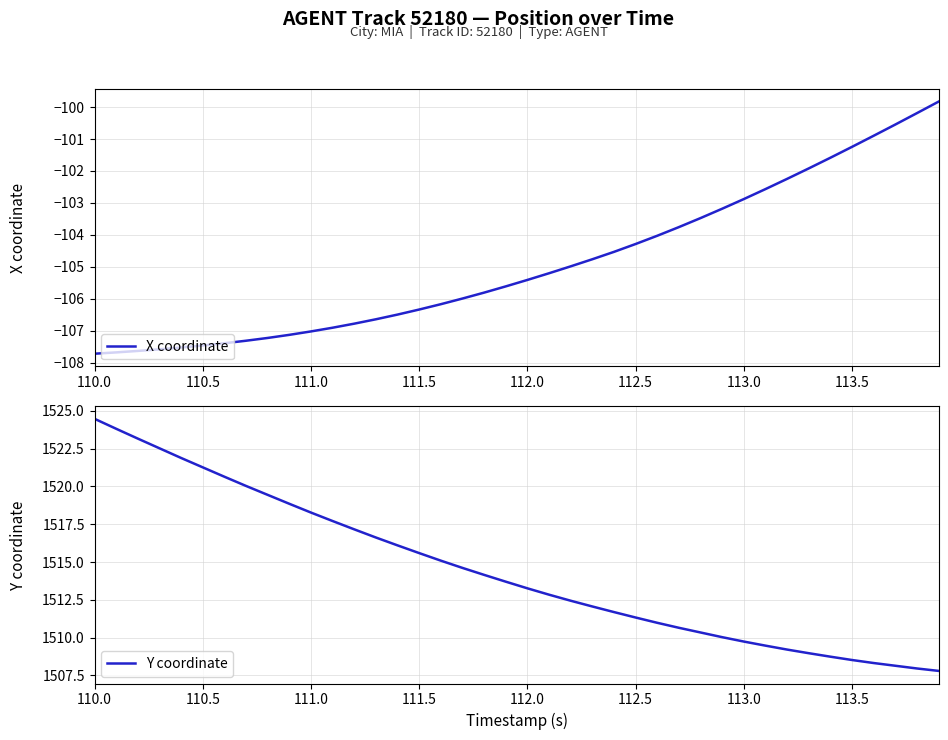

Reading left to right, extract all data points from this chart.

X coordinate: -107.7	-107.7	-107.6	-107.6	-107.5	-107.5	-107.4	-107.3	-107.2	-107.1	-107.0	-106.9	-106.8	-106.6	-106.5	-106.3	-106.2	-106.0	-105.8	-105.6	-105.4	-105.2	-105.0	-104.8	-104.5	-104.3	-104.0	-103.8	-103.5	-103.2	-102.9	-102.6	-102.2	-101.9	-101.6	-101.2	-100.9	-100.5	-100.2	-99.8
Y coordinate: 1524.5	1523.8	1523.2	1522.5	1521.9	1521.3	1520.6	1520.0	1519.4	1518.8	1518.3	1517.7	1517.2	1516.6	1516.1	1515.6	1515.1	1514.6	1514.2	1513.7	1513.3	1512.8	1512.4	1512.1	1511.7	1511.3	1511.0	1510.7	1510.3	1510.0	1509.7	1509.5	1509.2	1509.0	1508.7	1508.5	1508.3	1508.1	1508.0	1507.8